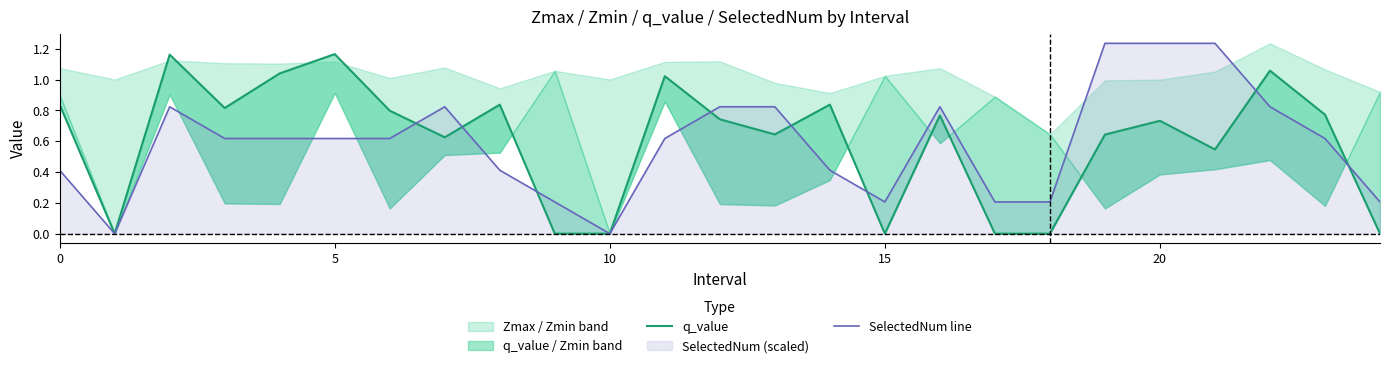

Between 19 and 14, which is larger?

14